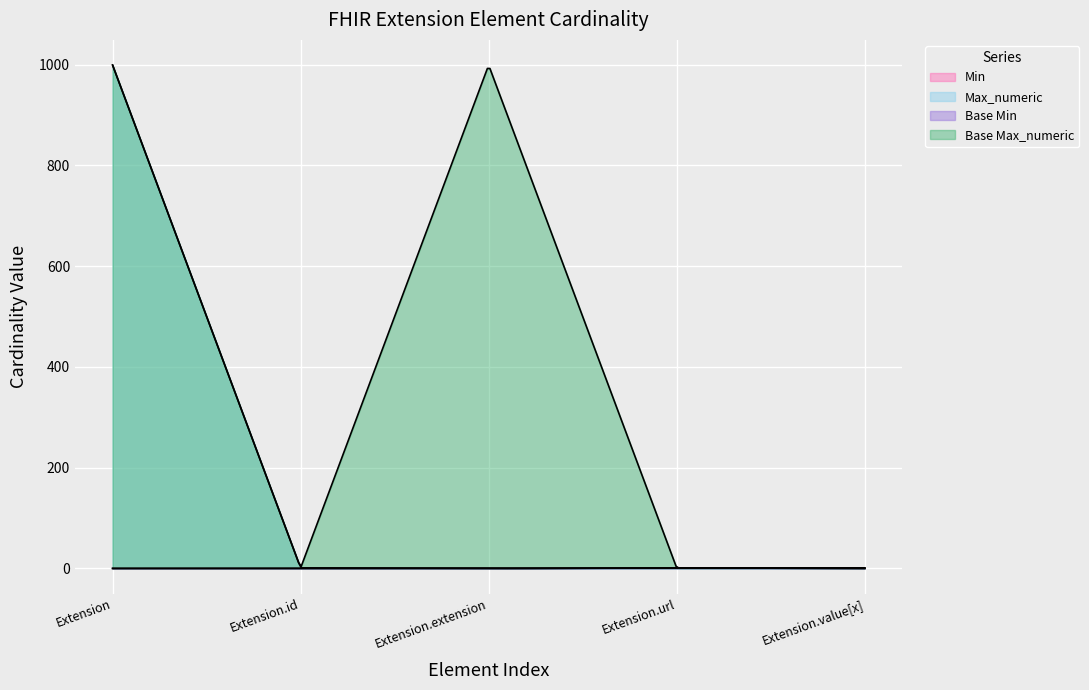

How many lines are shown in the chart?

4